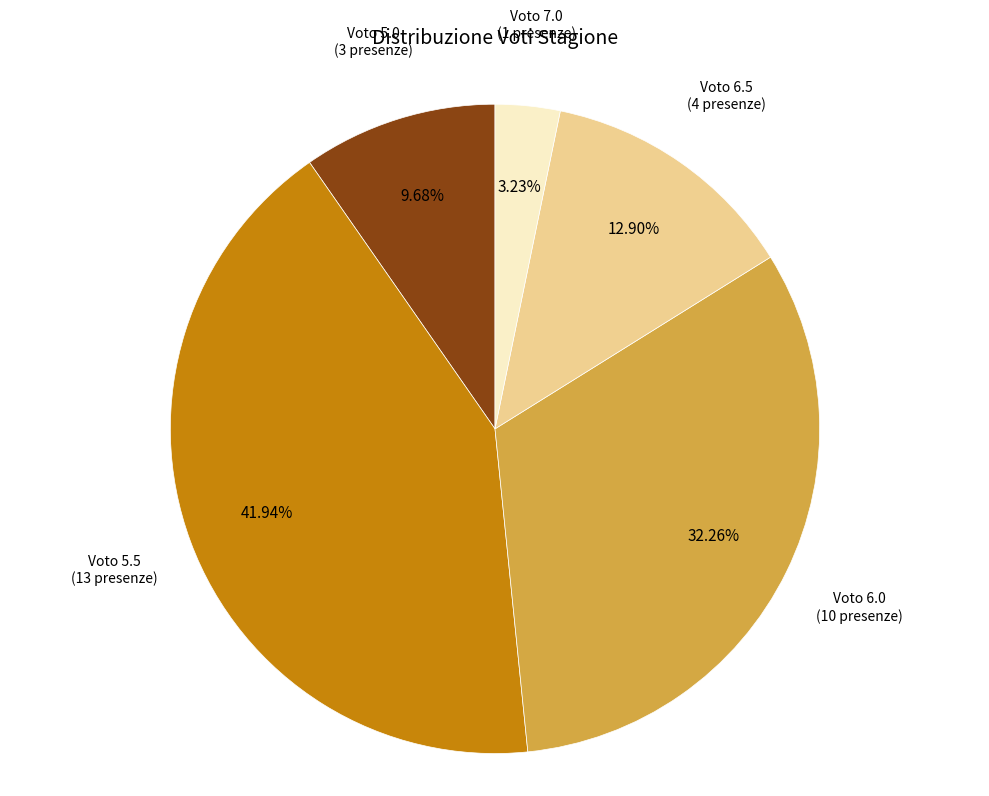

Does any single category account for the majority?

No